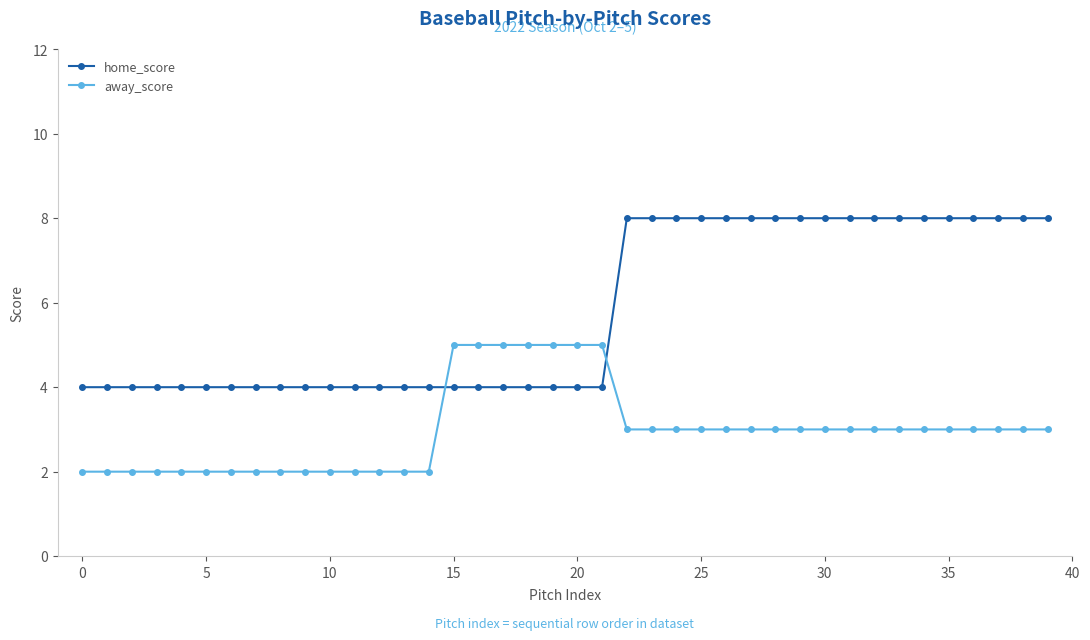

What is the value of the home_score point at the 16th from the left?

4